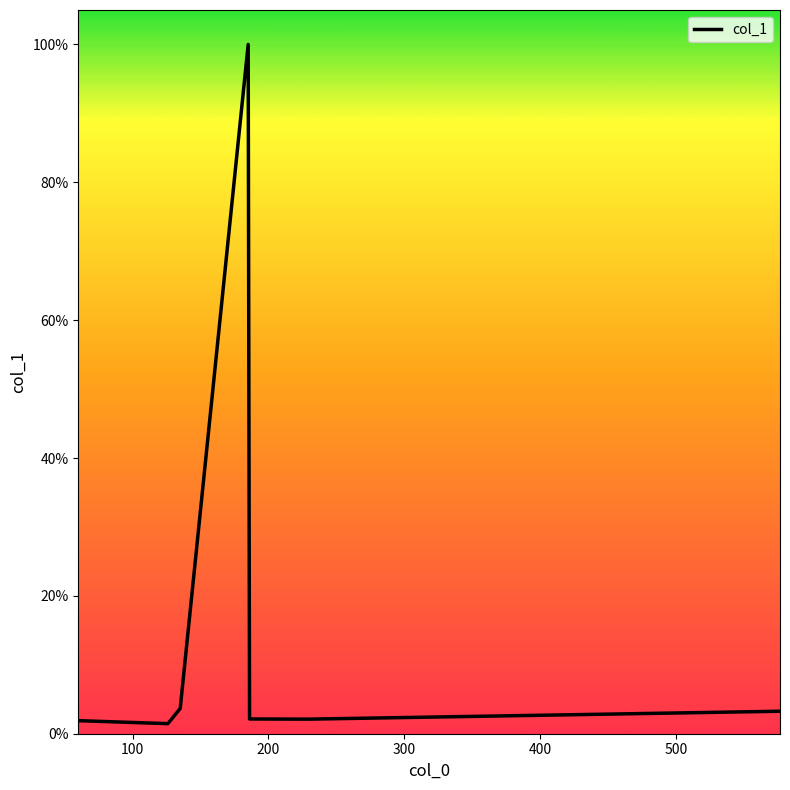

What is the difference between the maximum and minimum values?

98.5